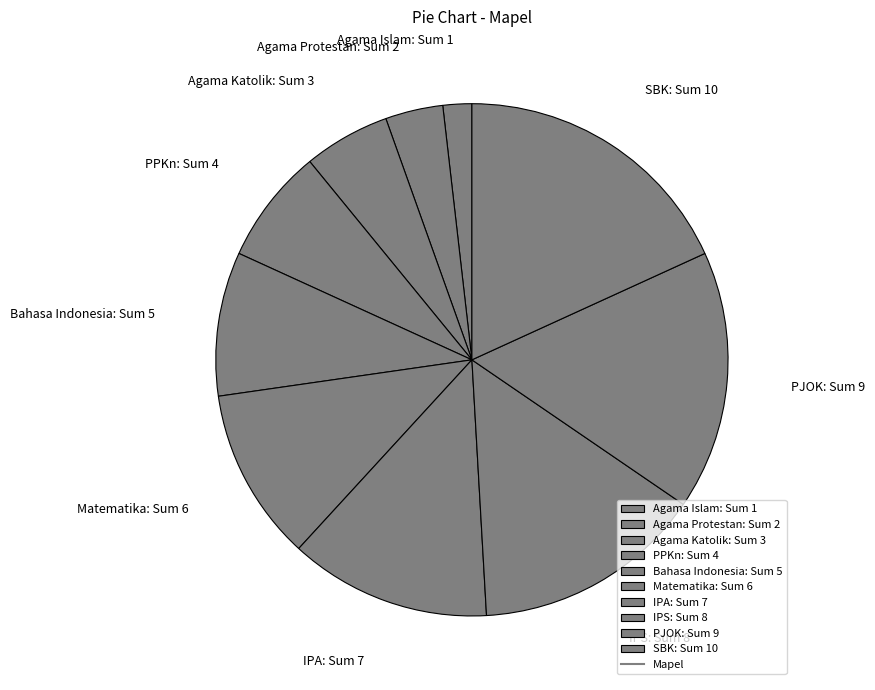

True or false: SBK accounts for 18% of the total.

True